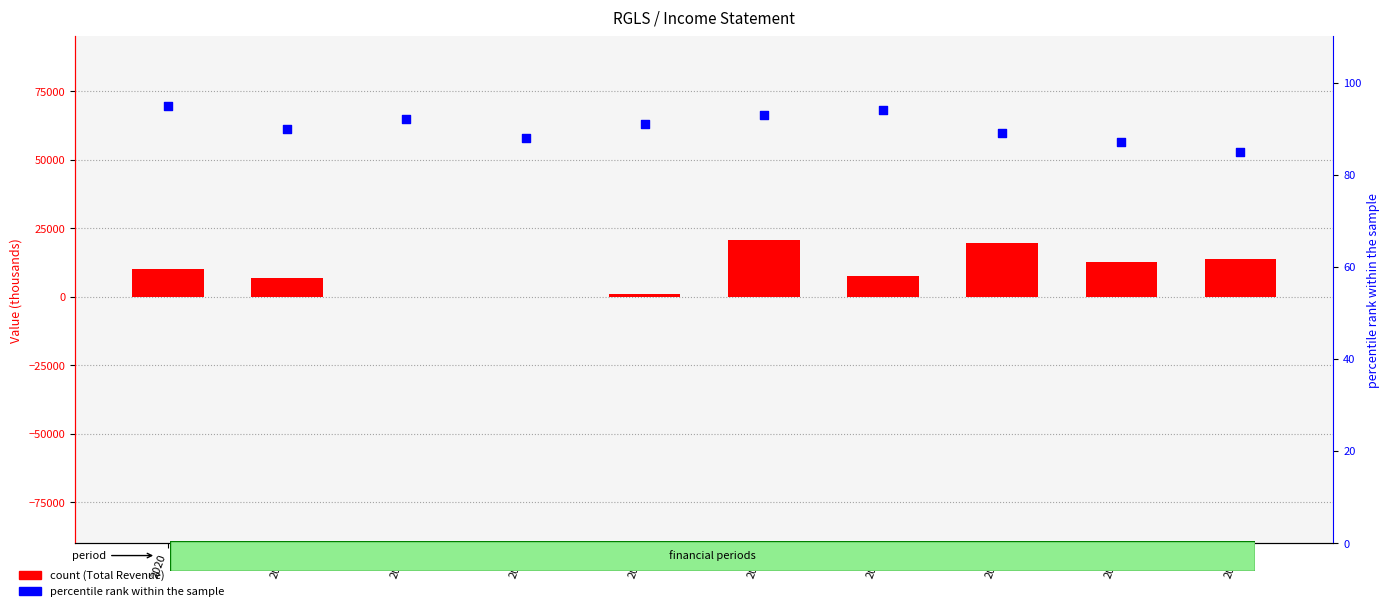

Which series has the largest total across all categories?

Total Revenue